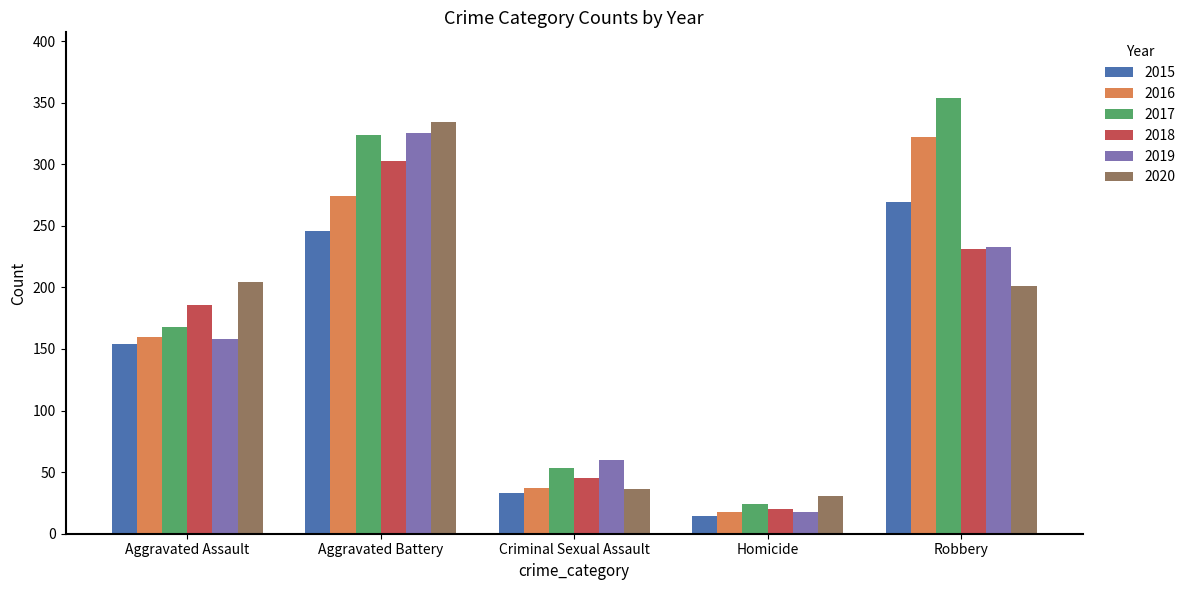

What is the approximate value of 2018 at Aggravated Battery, to the nearest 50?

300